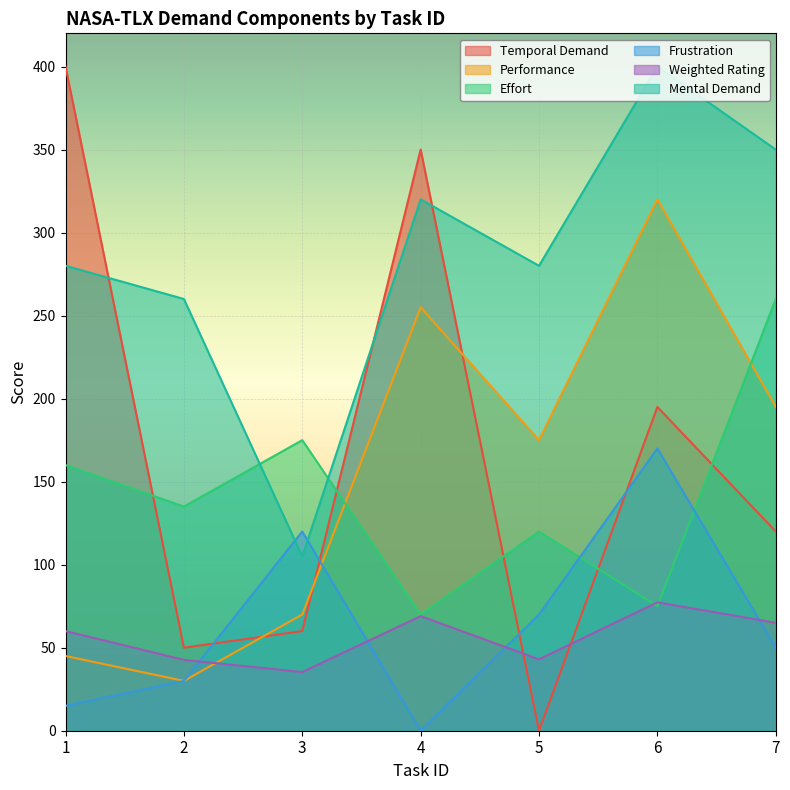

Where is Performance nearest to the value 175?

5